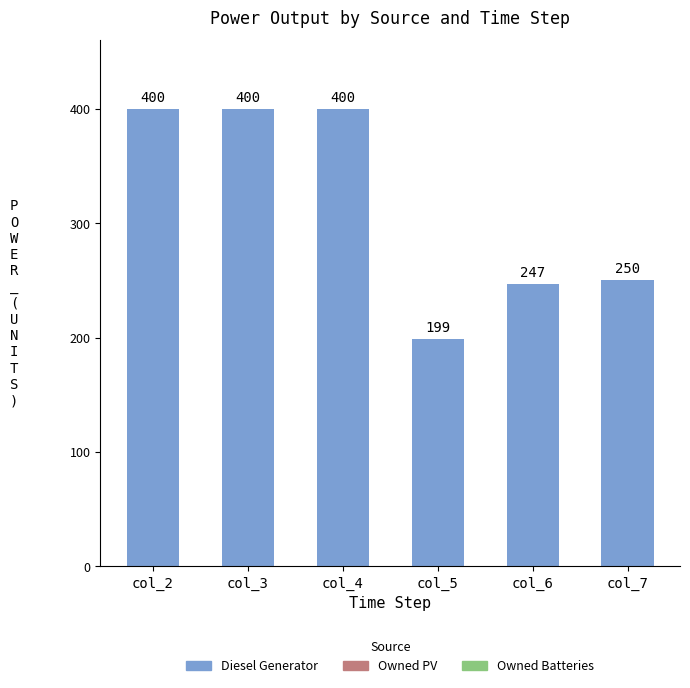

What is the smallest value displayed?

199